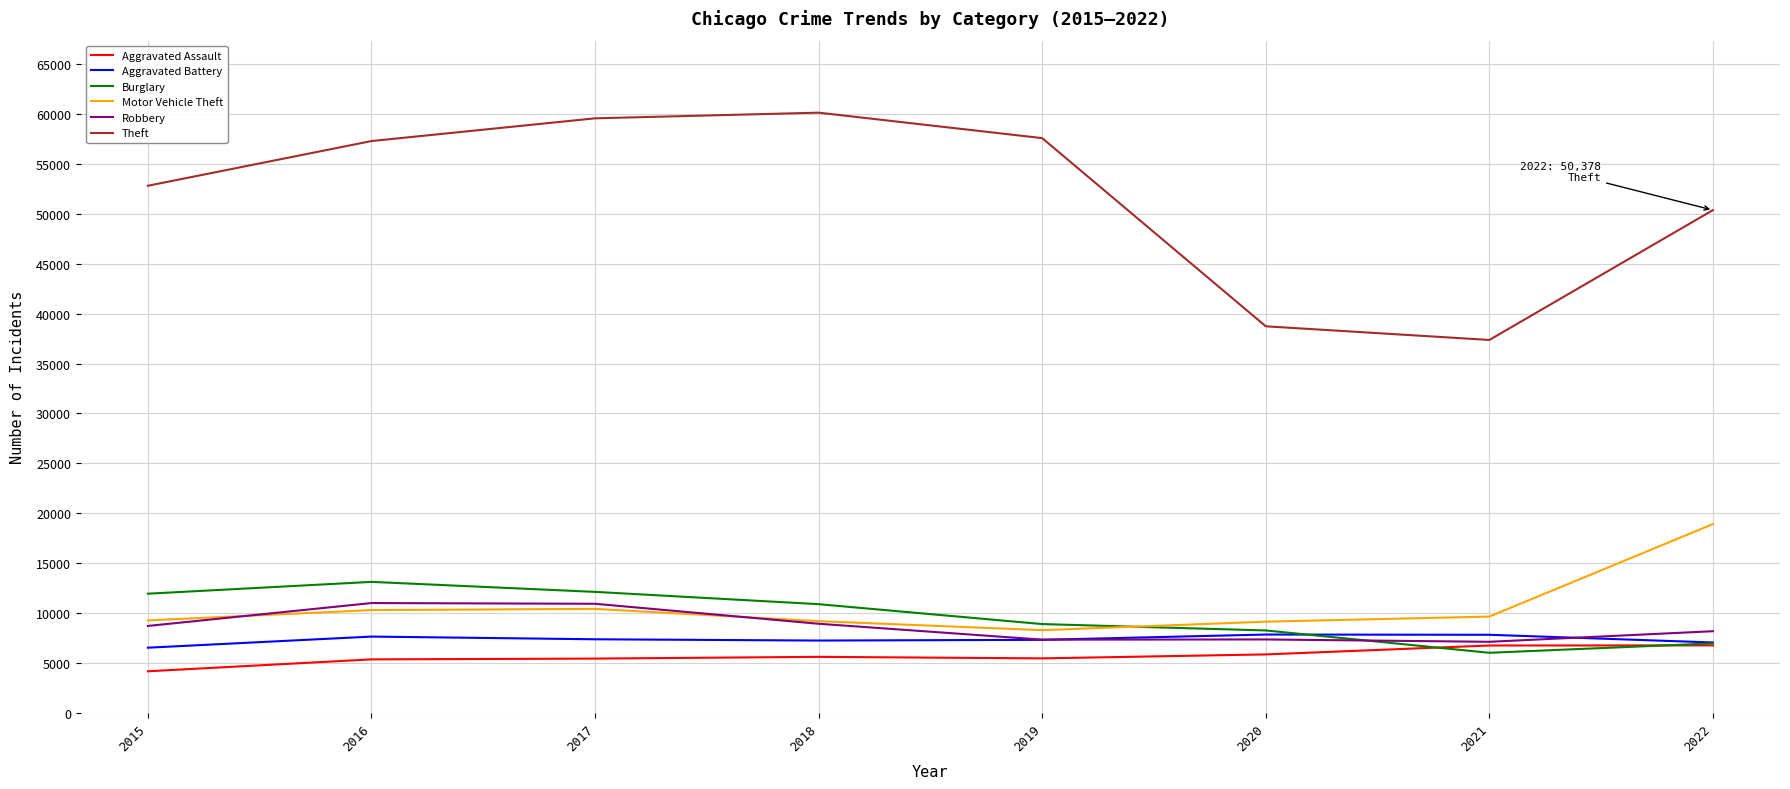

The value of Motor Vehicle Theft at 2018 is 9181. True or false?

True